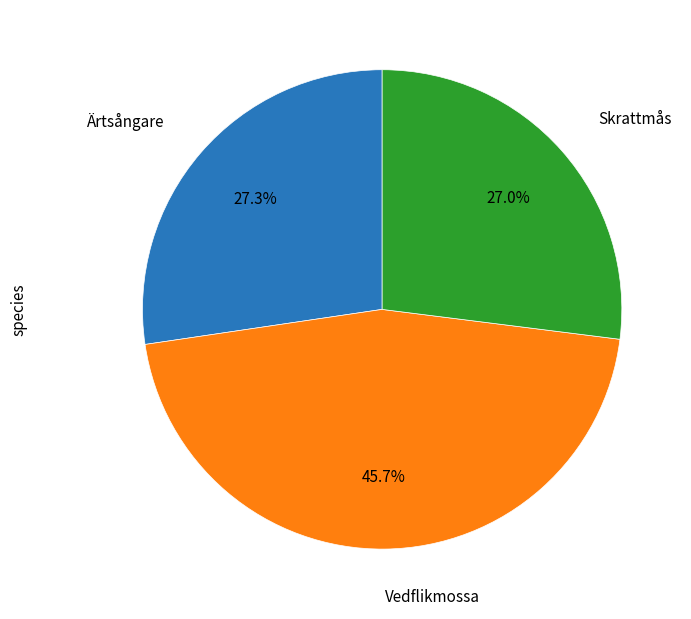

To the nearest percent, what percentage of the pie is Skrattmås?

27%